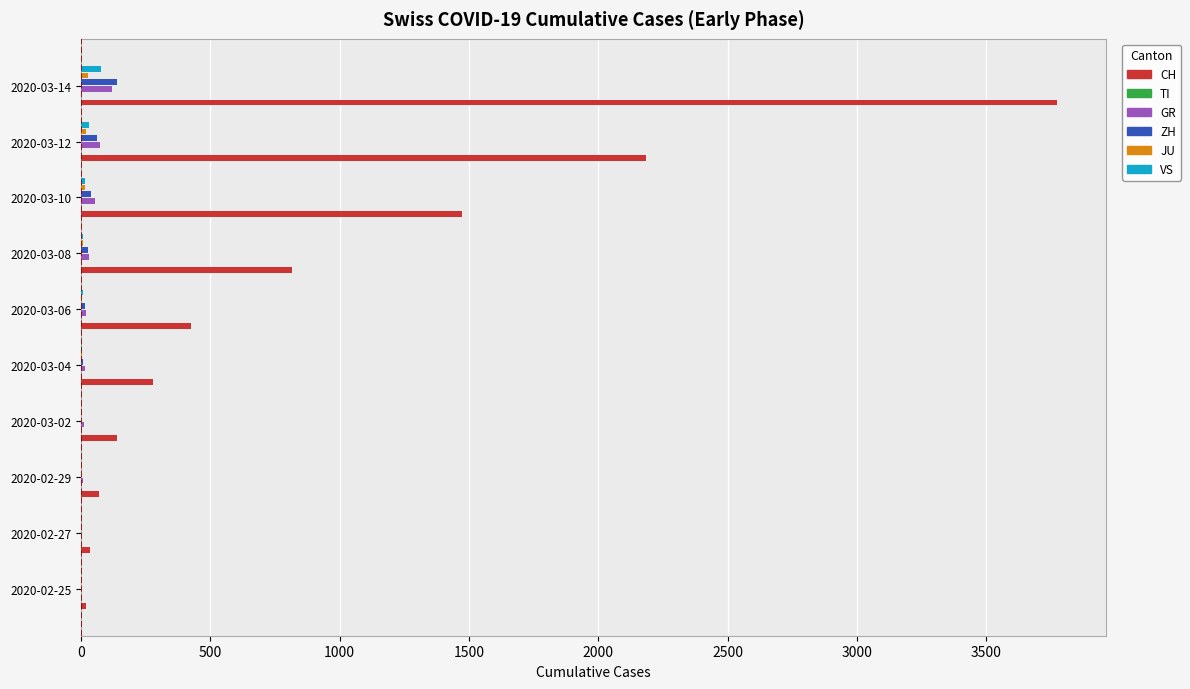

Which series has the widest spread of values?

CH